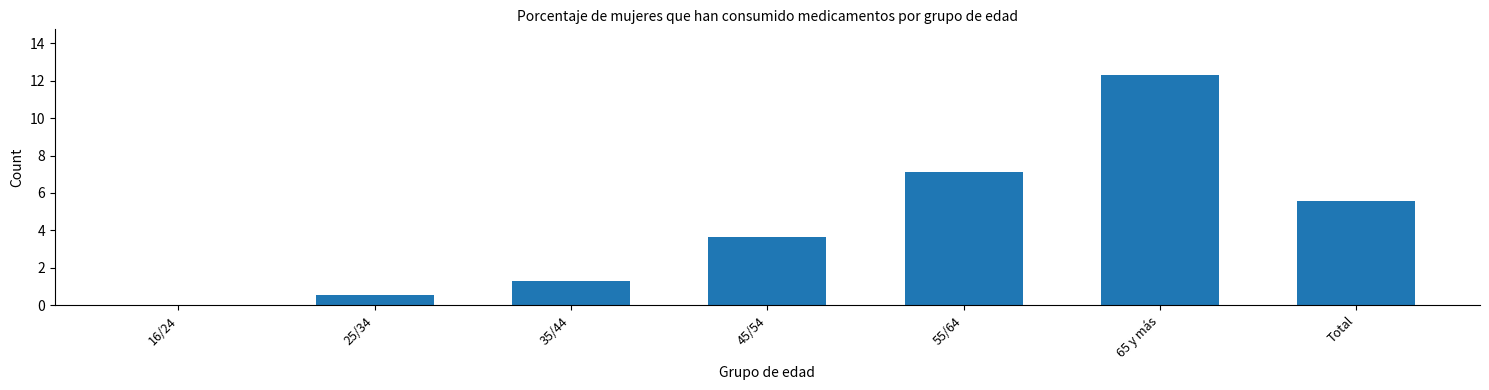

What is the sum of all values?

30.5